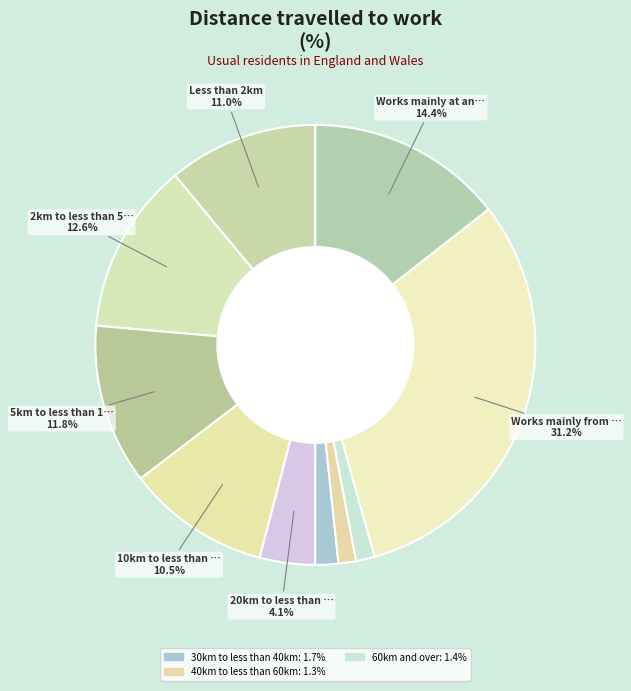

Is there any slice that represents more than half of the pie?

No